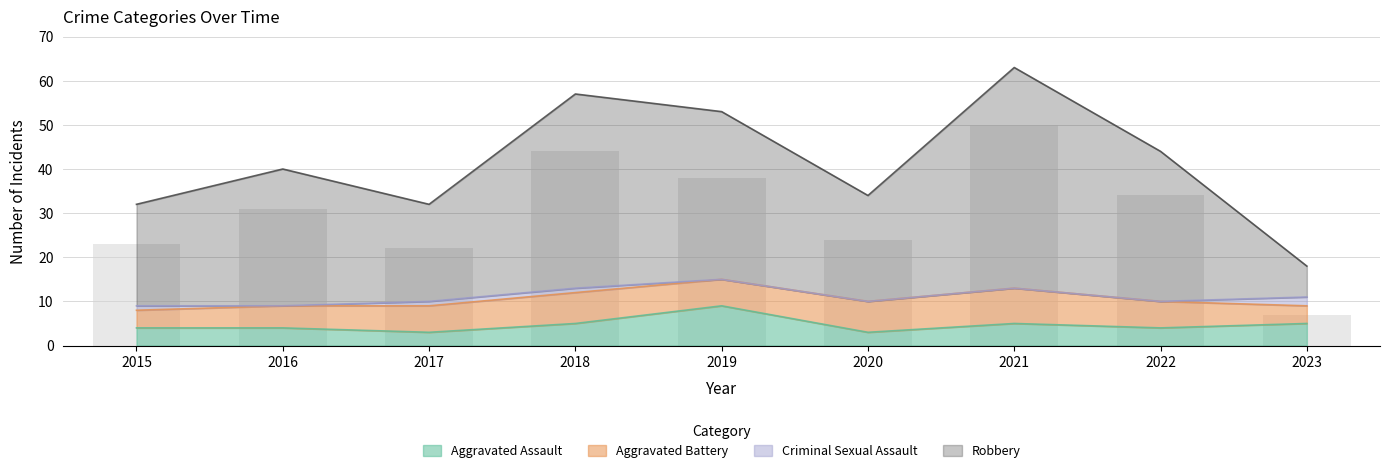

What is the value of the Robbery bar at the 2nd from the left?

31